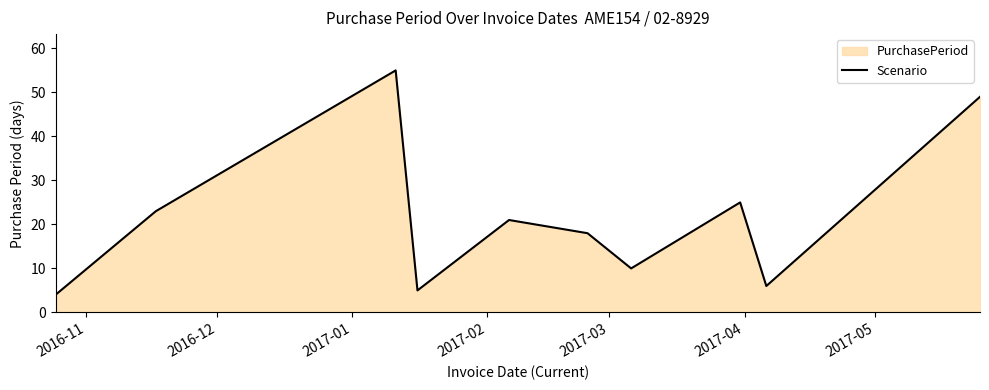

What is the greatest value displayed?

55